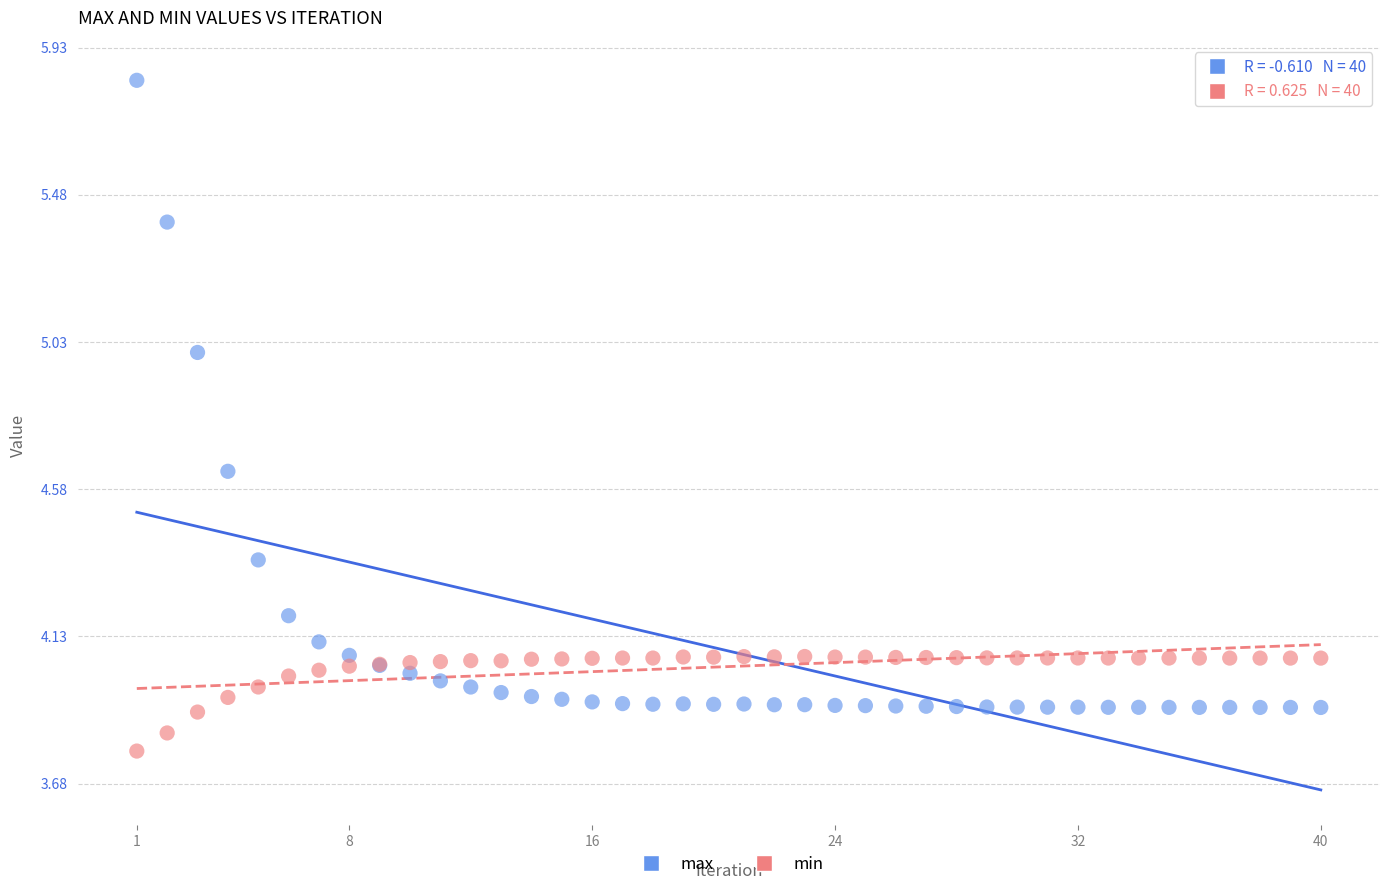

Which series has the largest Y range (max minus min)?

max